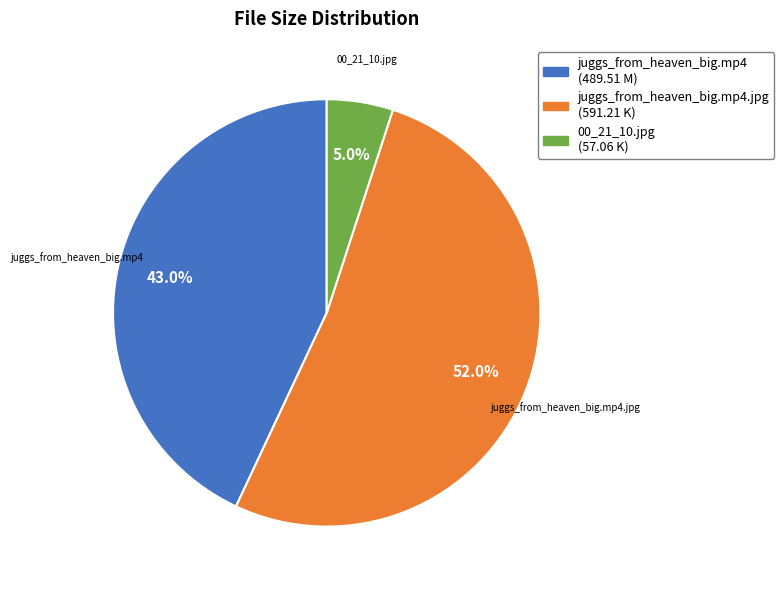

Does any single category account for the majority?

Yes